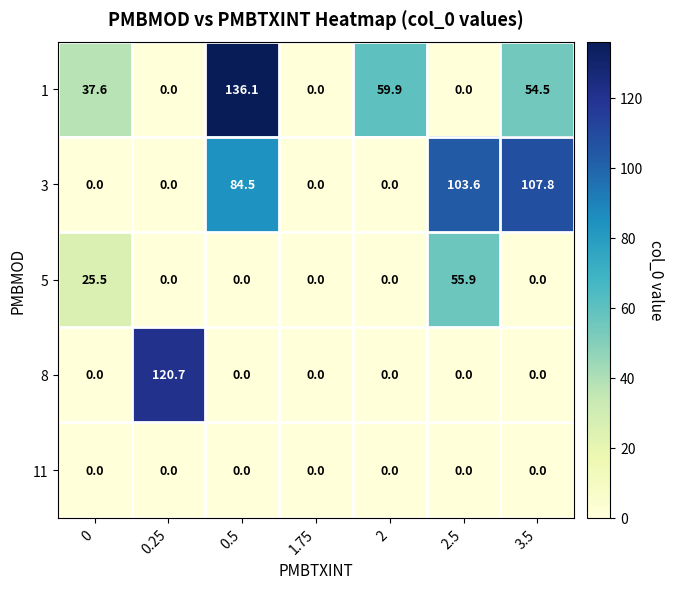

What is the highest value of the 5 series?

55.9